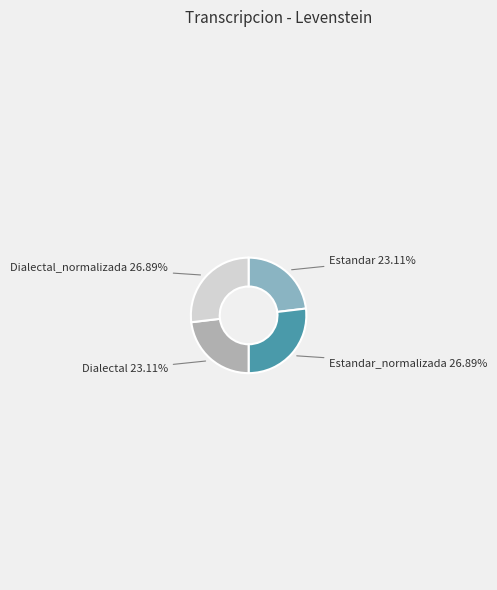

Is the sum of Estandar and Dialectal greater than half?

No